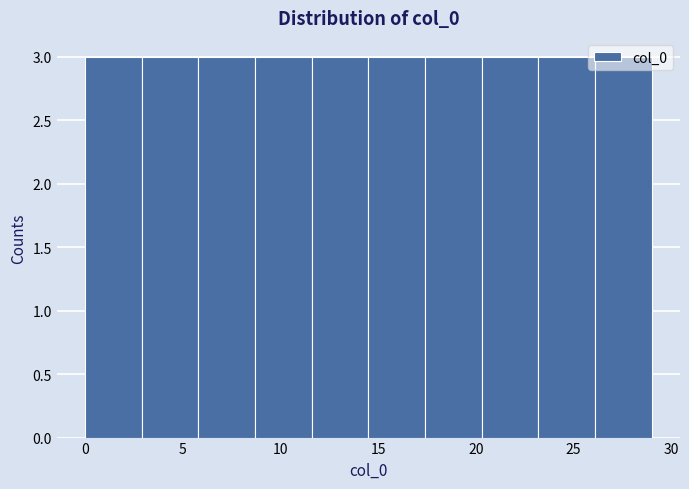

Reading left to right, list every bar in this chart as the range it spans on the x-axis followed by its height. Neither the bar edges nor the heights are printed on the chart, so give them approximately, as read against the axes.

0.0 to 2.9: 3
2.9 to 5.8: 3
5.8 to 8.7: 3
8.7 to 11.6: 3
11.6 to 14.5: 3
14.5 to 17.4: 3
17.4 to 20.3: 3
20.3 to 23.2: 3
23.2 to 26.1: 3
26.1 to 29.0: 3